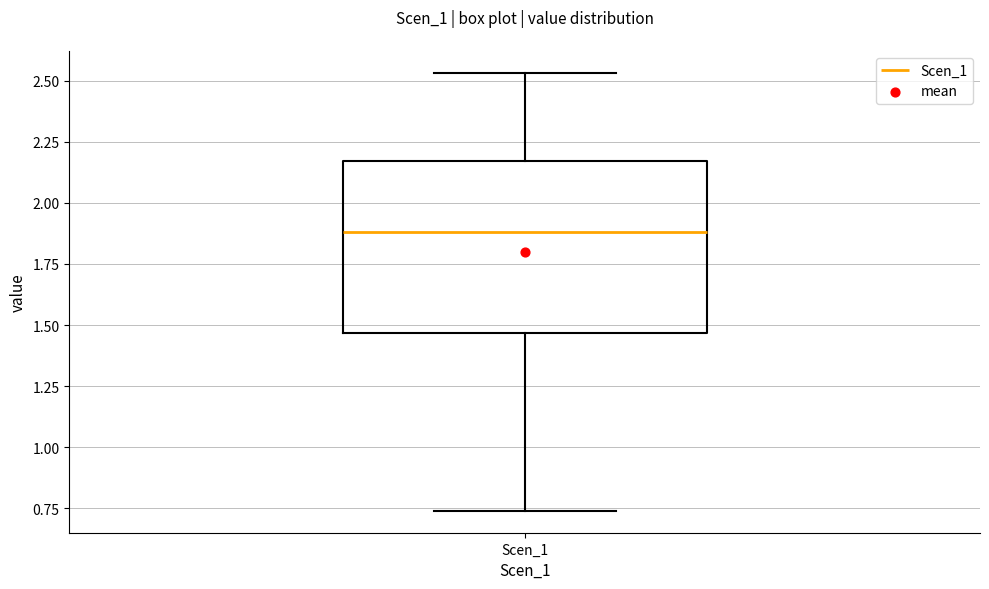

Read this box plot against the y-axis: the position of the median line, the range covered by the box, and the ends of both whiskers. The values are not printed on the chart, so give them approximately, as read against the axis.

median 1.90, box 1.45 to 2.15, whiskers 0.75 to 2.55